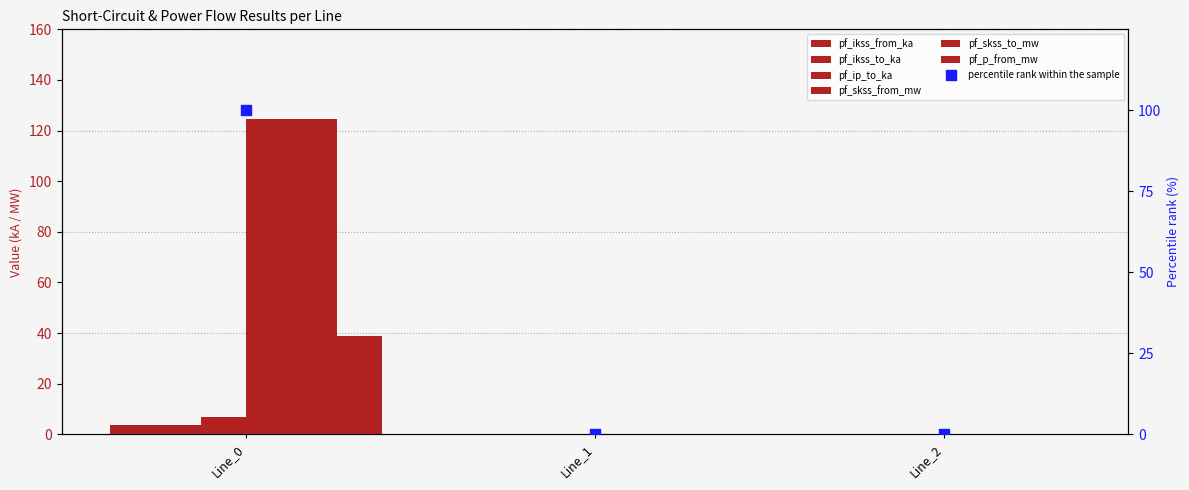

At how many categories does at least one series exceed 116?

1